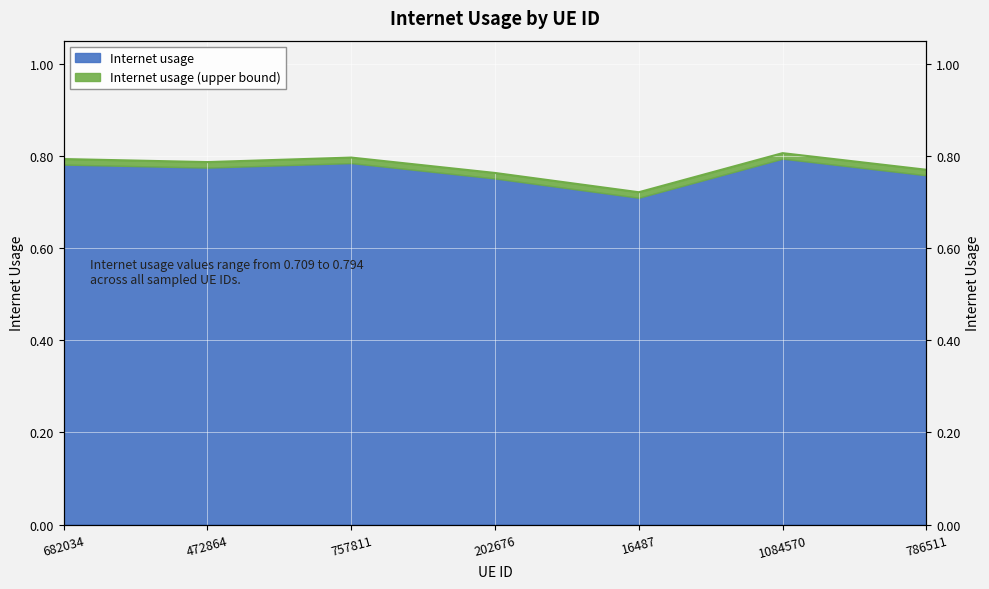

Rank the categories by value from highest to lowest.

1084570, 757811, 682034, 472864, 786511, 202676, 16487